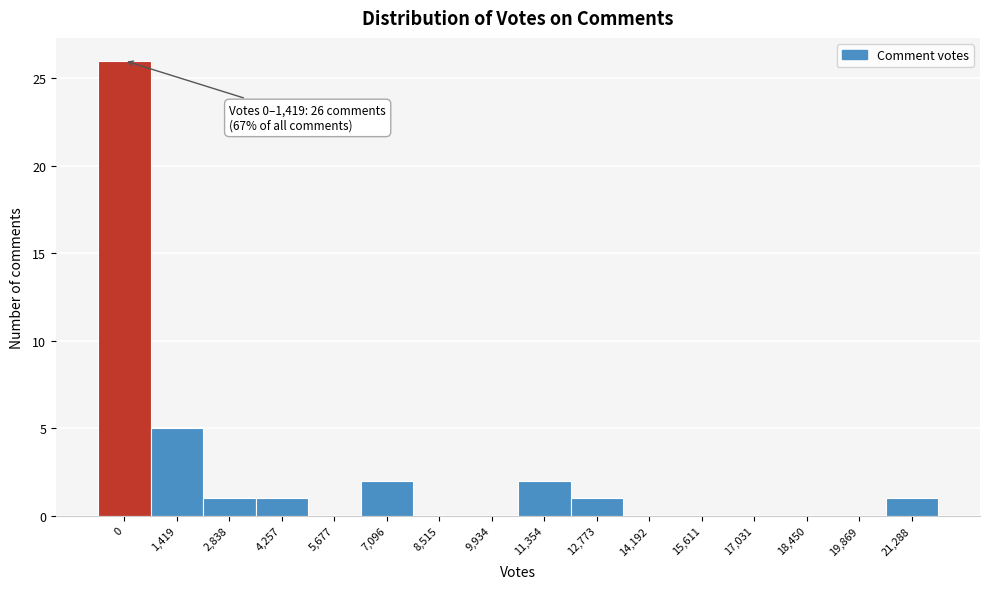

Reading left to right, extract all data points from this chart.

0=26	1,419=5	2,838=1	4,257=1	5,677=0	7,096=2	8,515=0	9,934=0	11,354=2	12,773=1	14,192=0	15,611=0	17,031=0	18,450=0	19,869=0	21,288=1